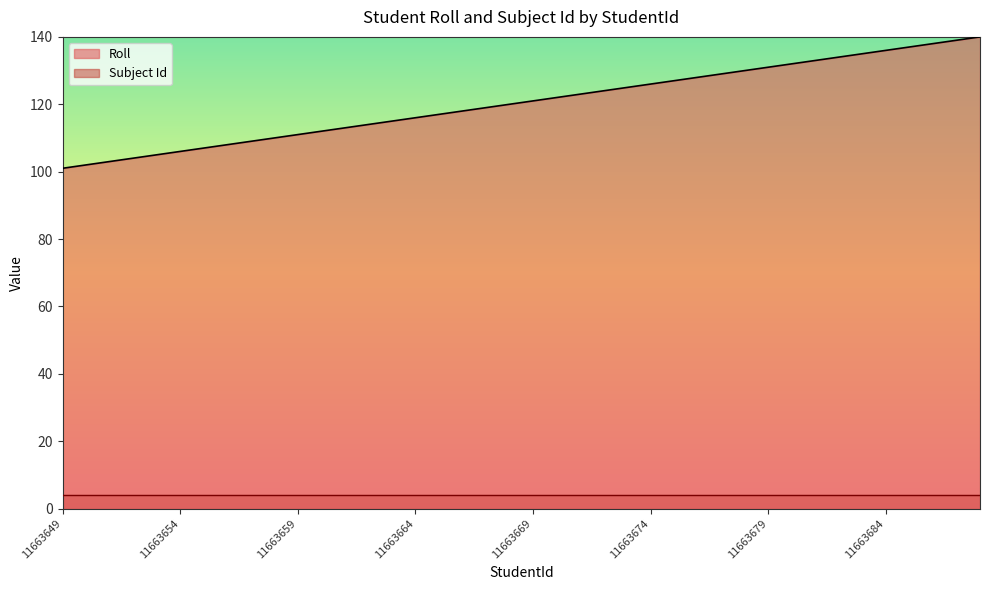

Reading left to right, transcribe all the data shown in this chart.

101	102	103	104	105	106	107	108	109	110	111	112	113	114	115	116	117	118	119	120	121	122	123	124	125	126	127	128	129	130	131	132	133	134	135	136	137	138	139	140